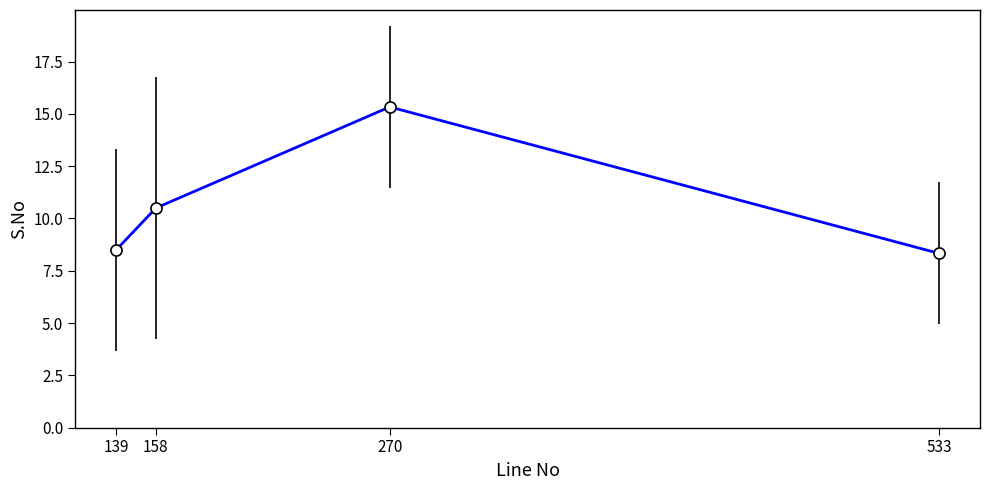

Which category has the lowest value across all series?

533